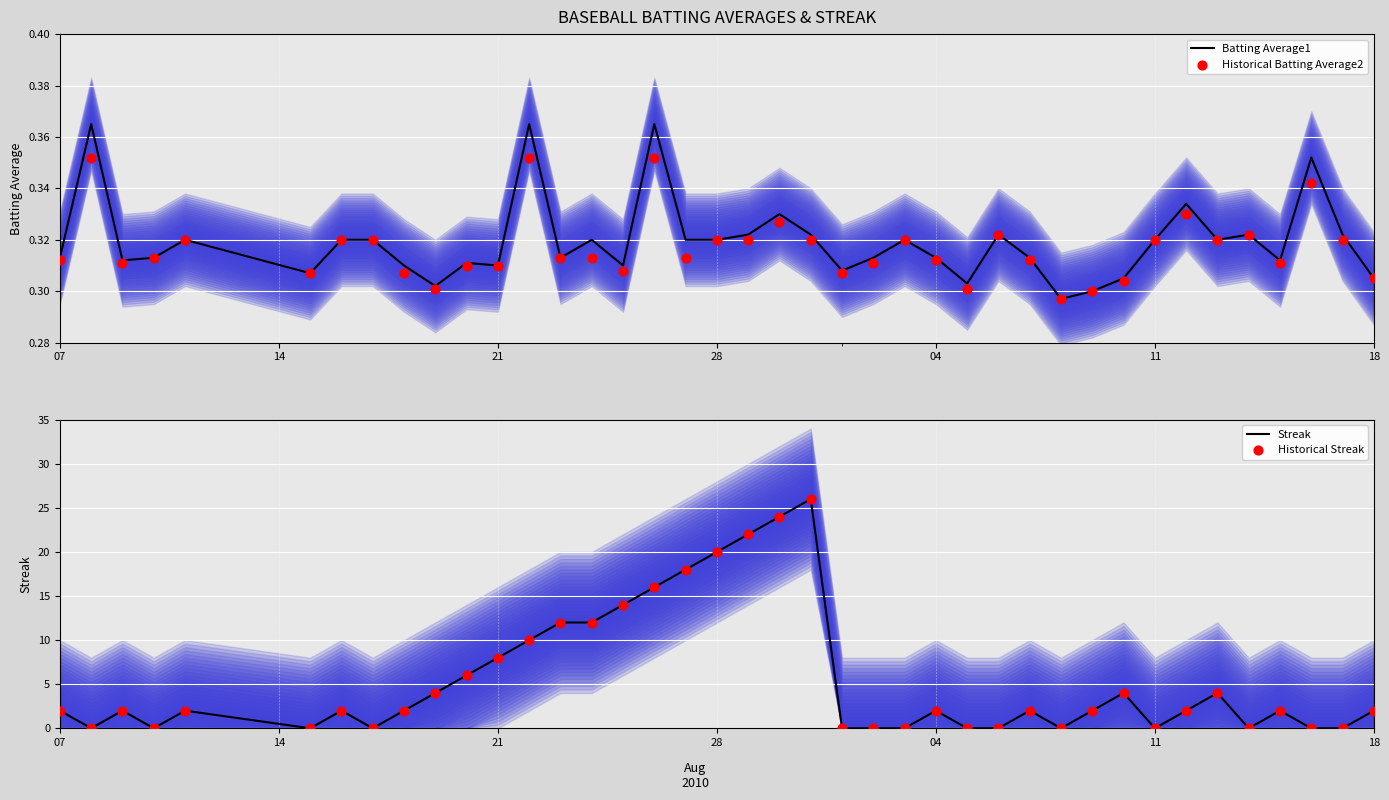

Which series reaches the minimum Y coordinate?

Streak